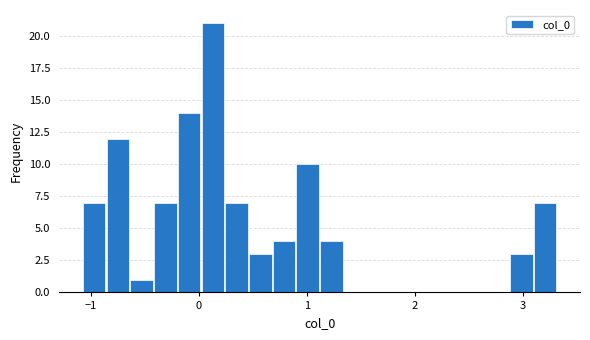

Read against the x-axis, roughly where is the centre of the tallest bar?

0.1